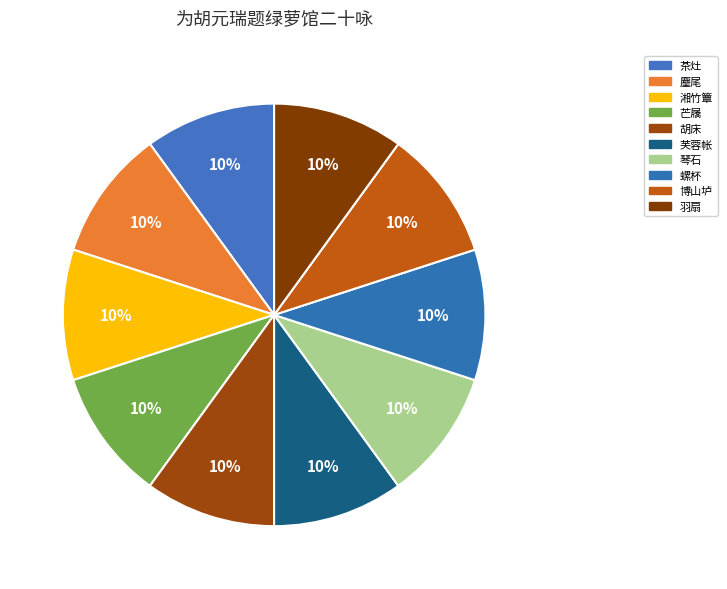

To the nearest percent, what is the average slice percentage?

10%